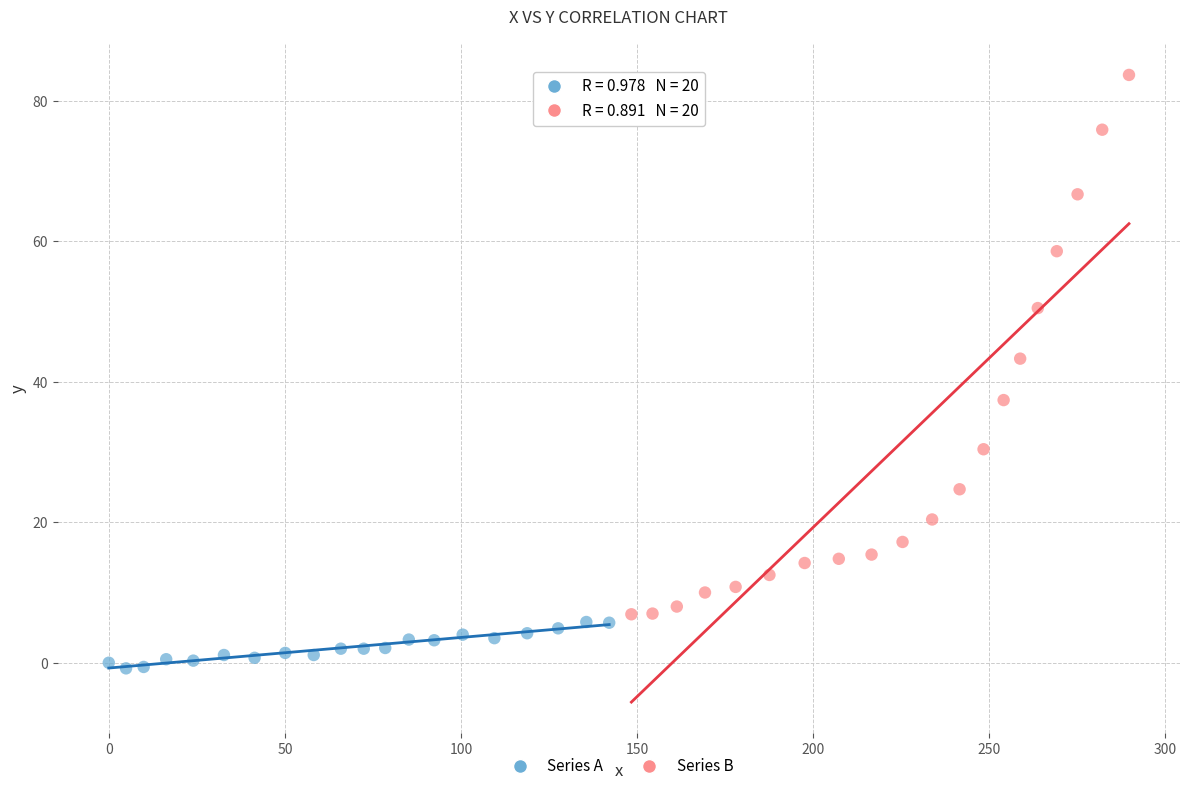

Which series has the largest Y range (max minus min)?

Series B